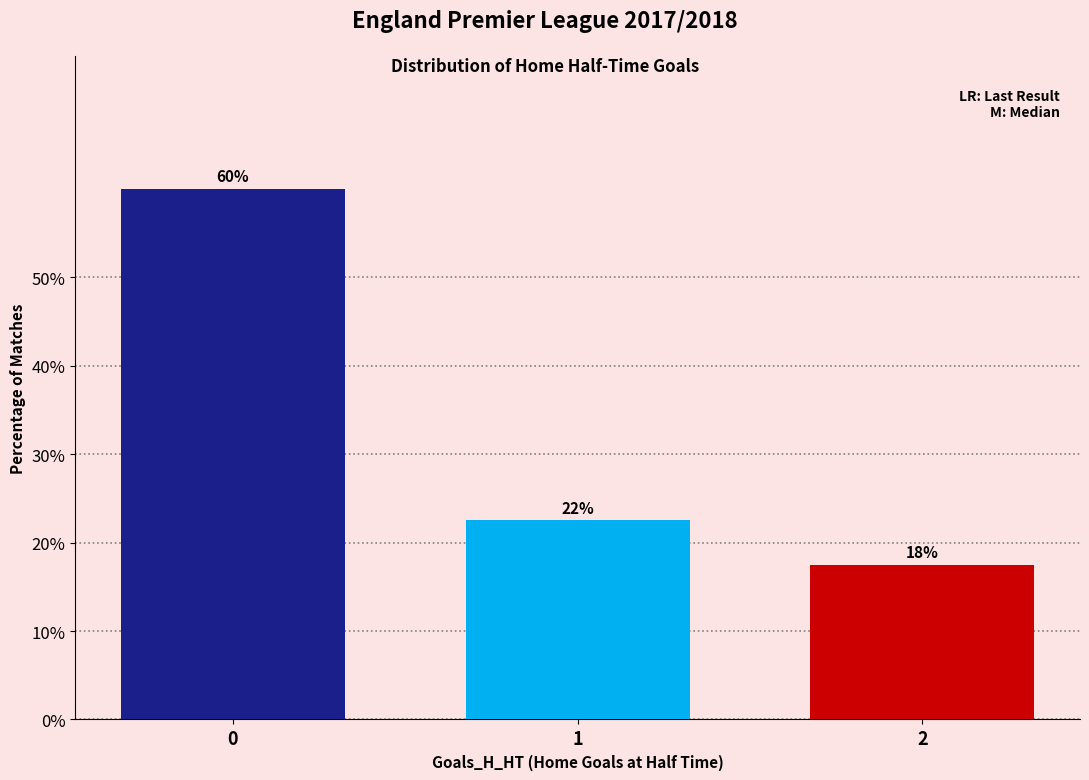

Does the chart contain any negative values?

No